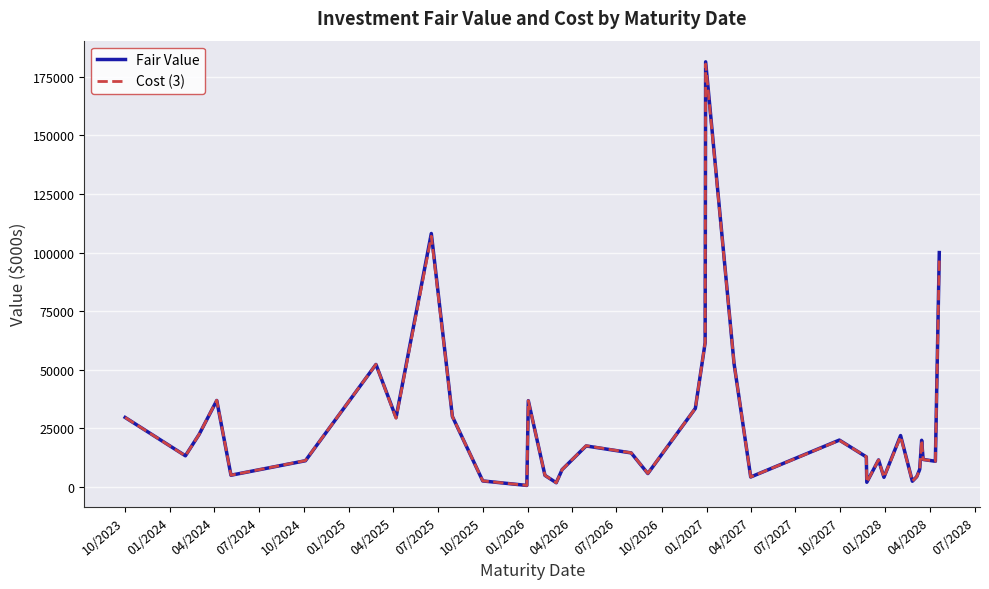

What is the difference between the maximum and second lowest values in the Cost (3) series?

178640